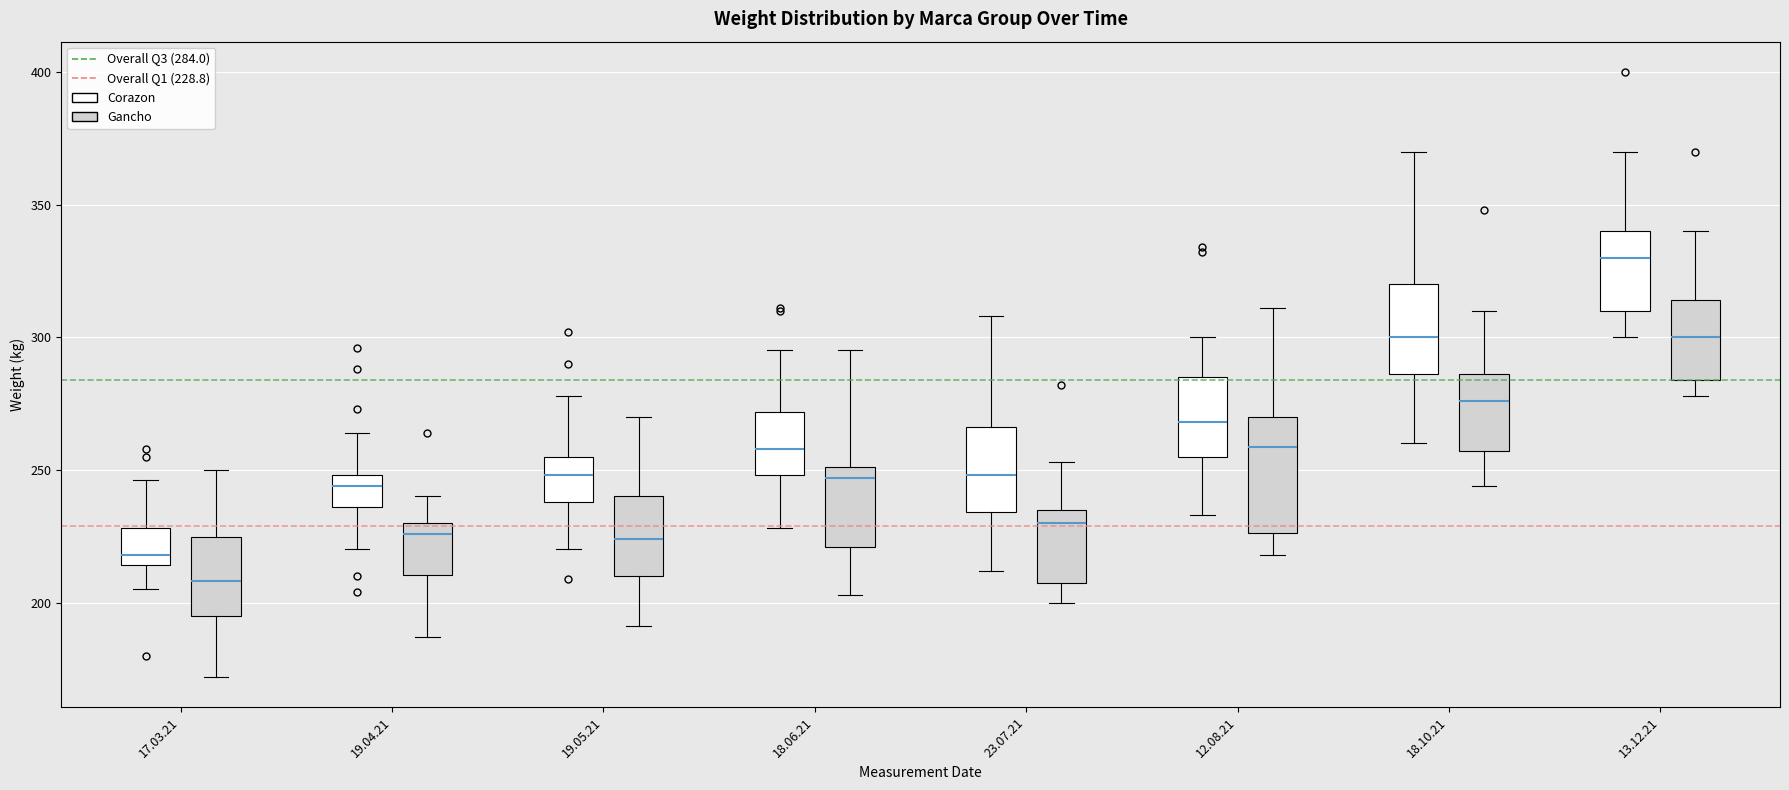

Which box's median line is the lowest?

17.03.21 (Gancho)